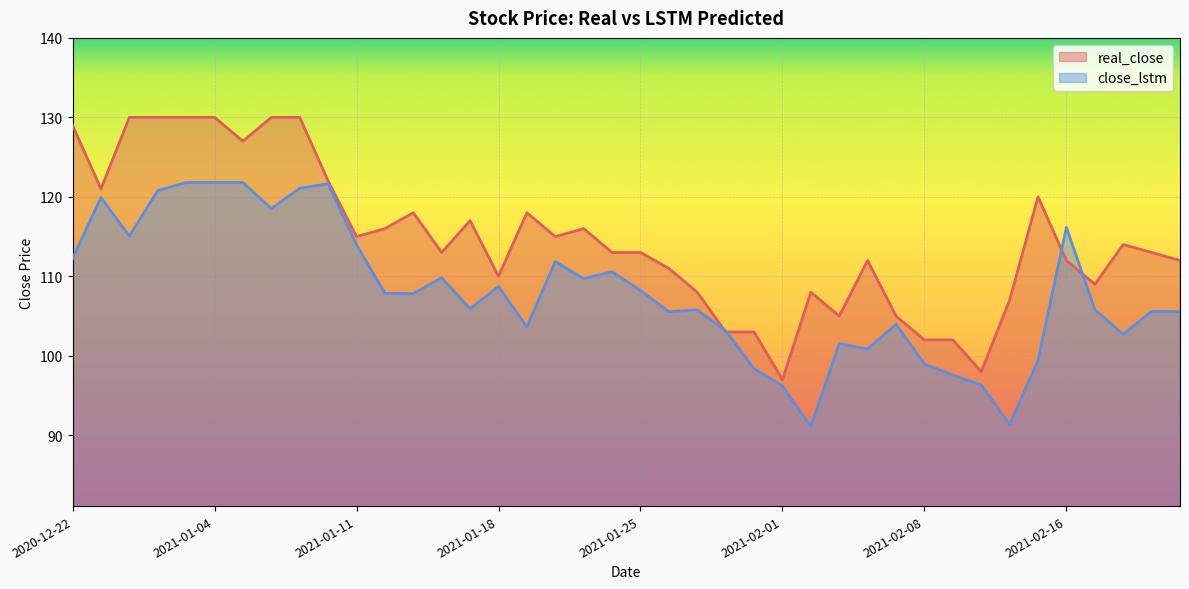

Reading right to left, list all the values displayed in this chart.

real_close: 112.0	113.0	114.0	109.0	112.0	120.0	107.0	98.0	102.0	102.0	105.0	112.0	105.0	108.0	97.0	103.0	103.0	108.0	111.0	113.0	113.0	116.0	115.0	118.0	110.0	117.0	113.0	118.0	116.0	115.0	122.0	130.0	130.0	127.0	130.0	130.0	130.0	130.0	121.0	129.0
close_lstm: 105.6	105.6	102.7	105.8	116.2	99.4	91.4	96.4	97.6	99.0	104.0	100.9	101.5	91.1	96.2	98.4	103.1	105.8	105.6	108.2	110.6	109.7	111.9	103.6	108.7	105.9	109.8	107.8	107.9	114.0	121.6	121.1	118.5	121.8	121.8	121.8	120.8	115.1	119.9	112.2